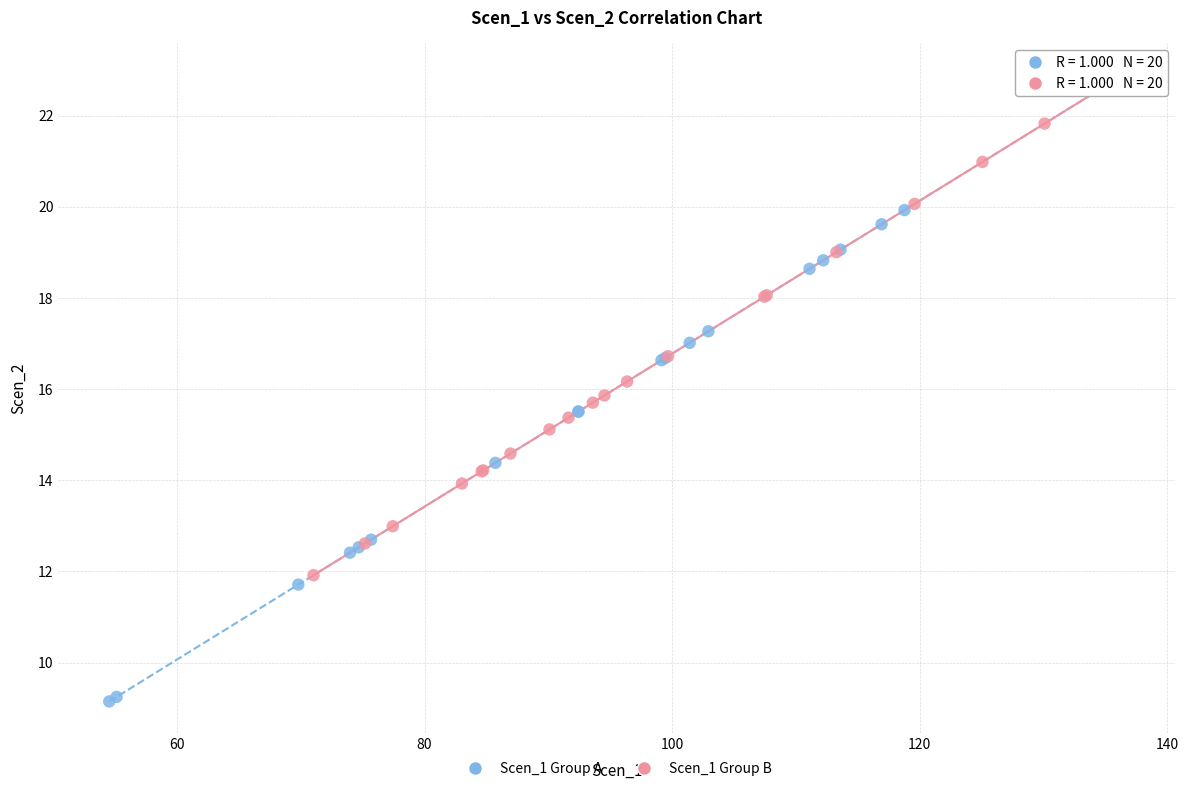

Which series contains the lowest Y value?

Scen_1 Group A